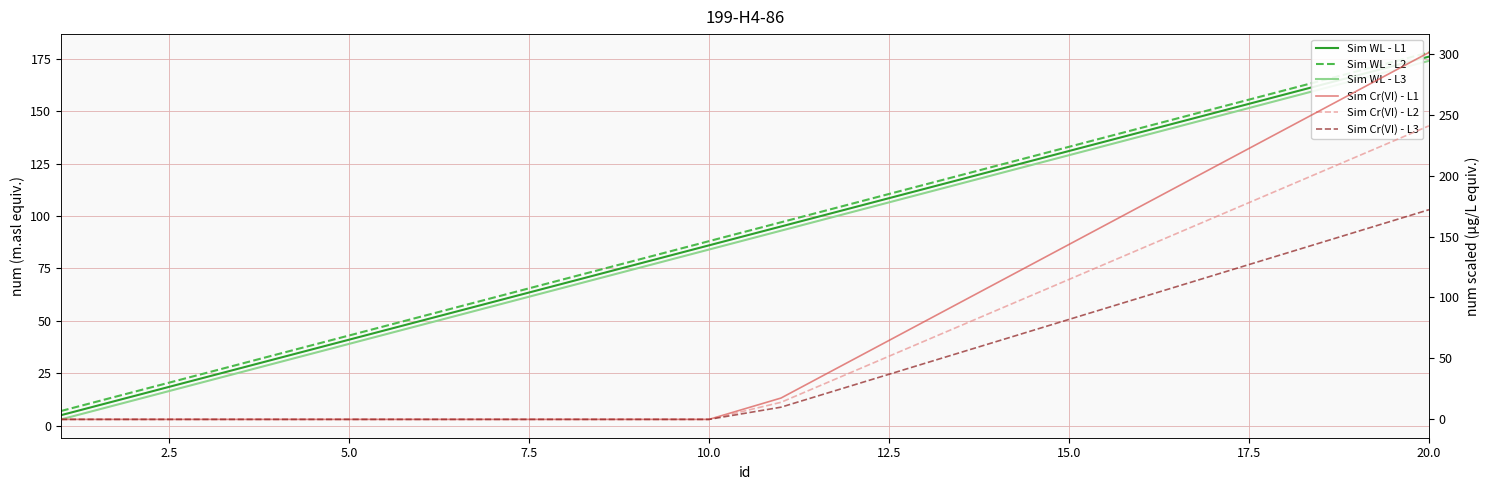

Rank the series at 20.0 from lowest to highest value.

Sim Cr(VI) - L3, Sim WL - L3, Sim WL - L1, Sim WL - L2, Sim Cr(VI) - L2, Sim Cr(VI) - L1